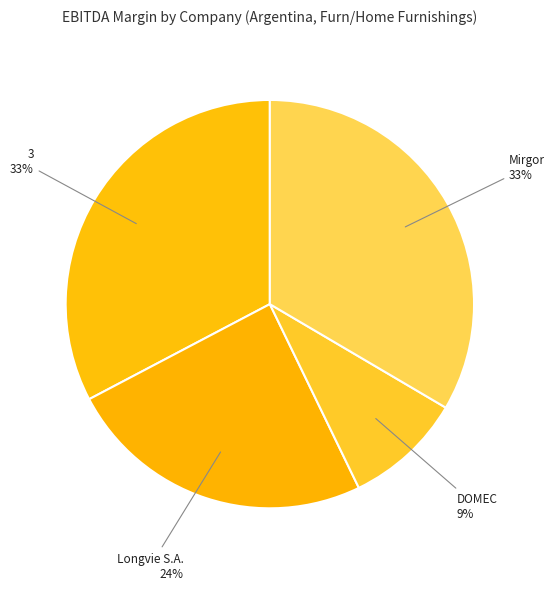

To the nearest percent, what portion does DOMEC represent?

9%